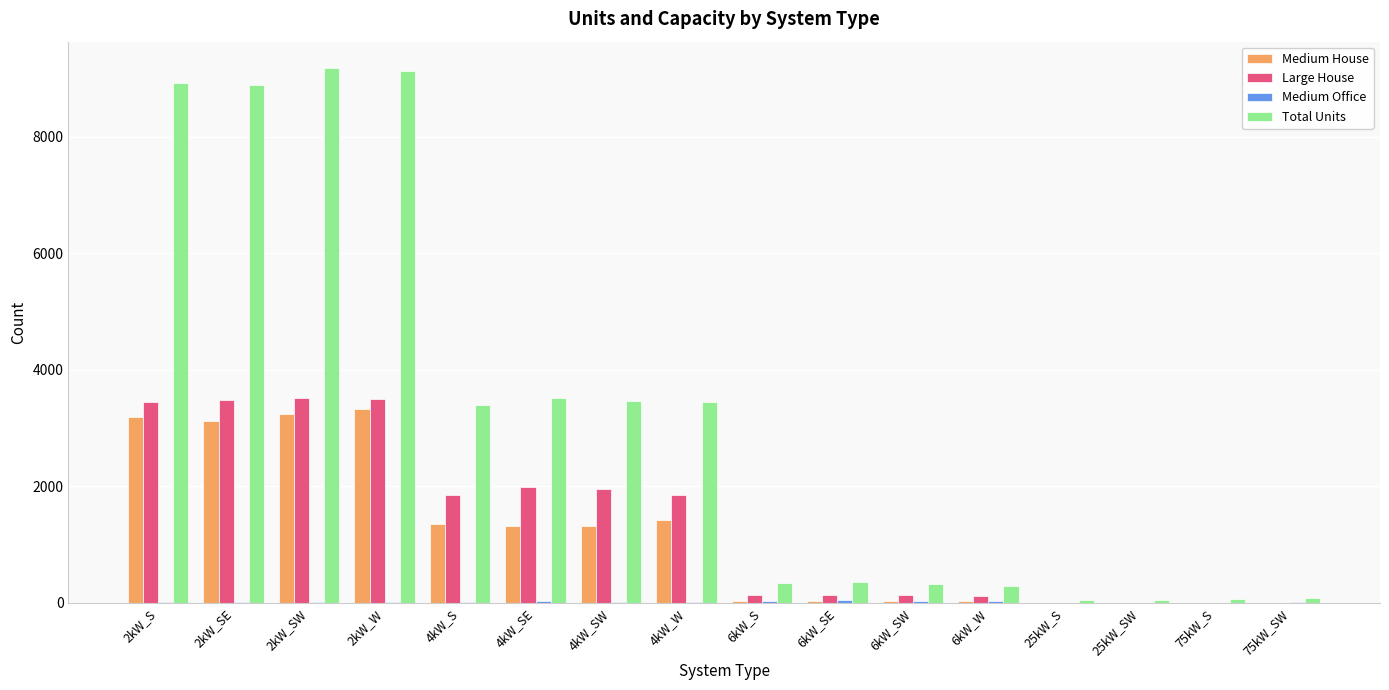

The value of Total Units at 2kW_S is 8916. True or false?

True